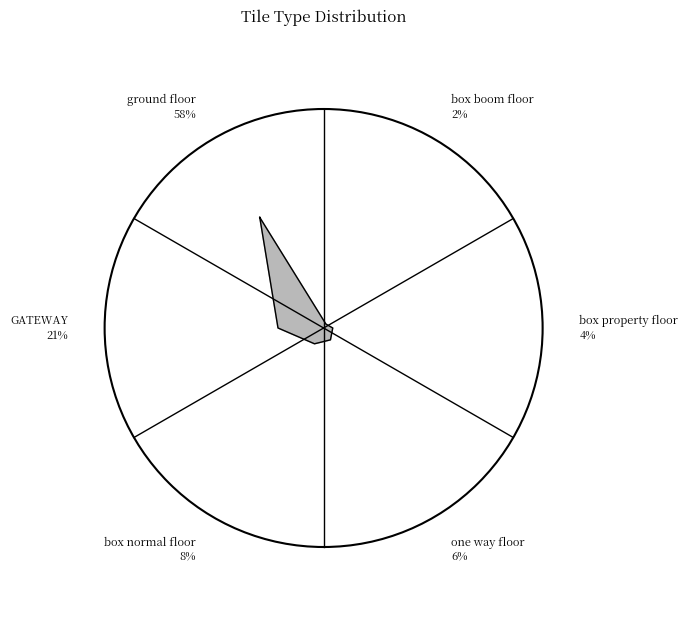

To the nearest percent, what is the average slice percentage?

17%